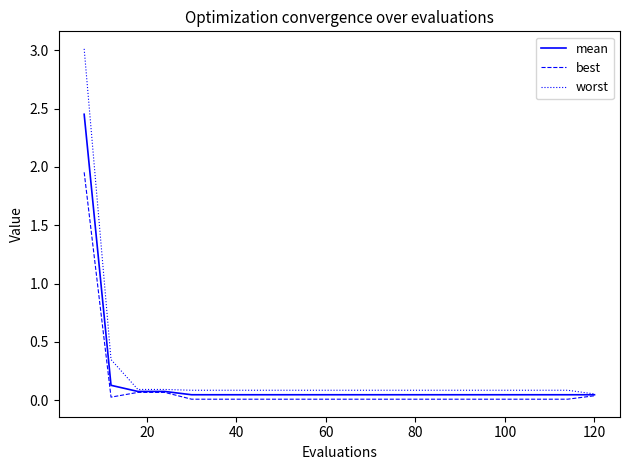

What is the sum of all mean values?

3.5